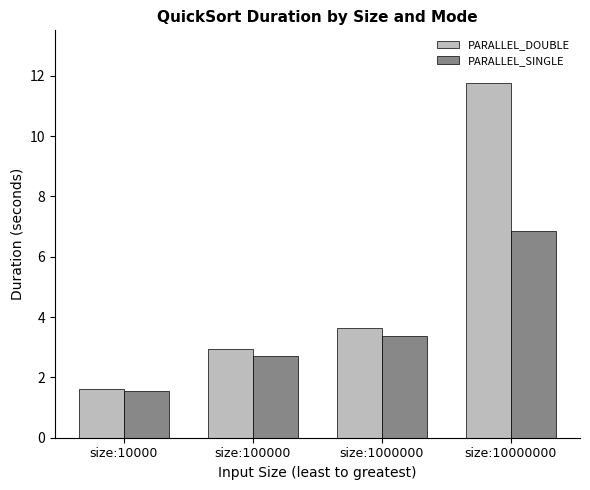

How many data points does each series have?

4